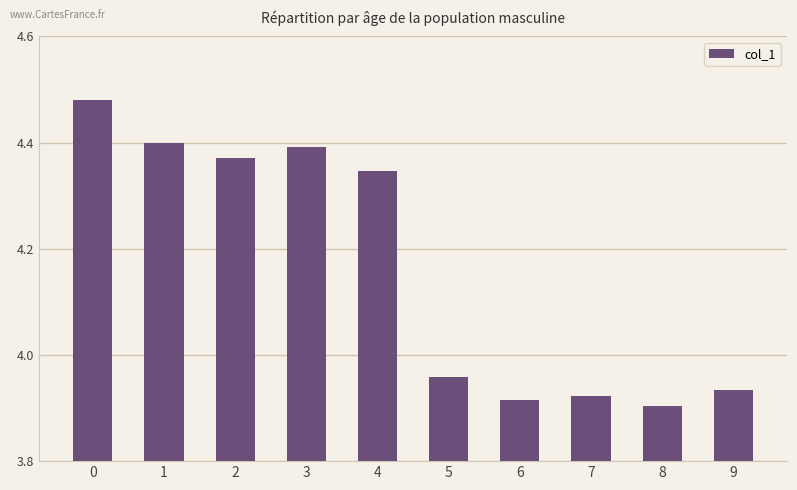

The value at 6 is 3.9. True or false?

True